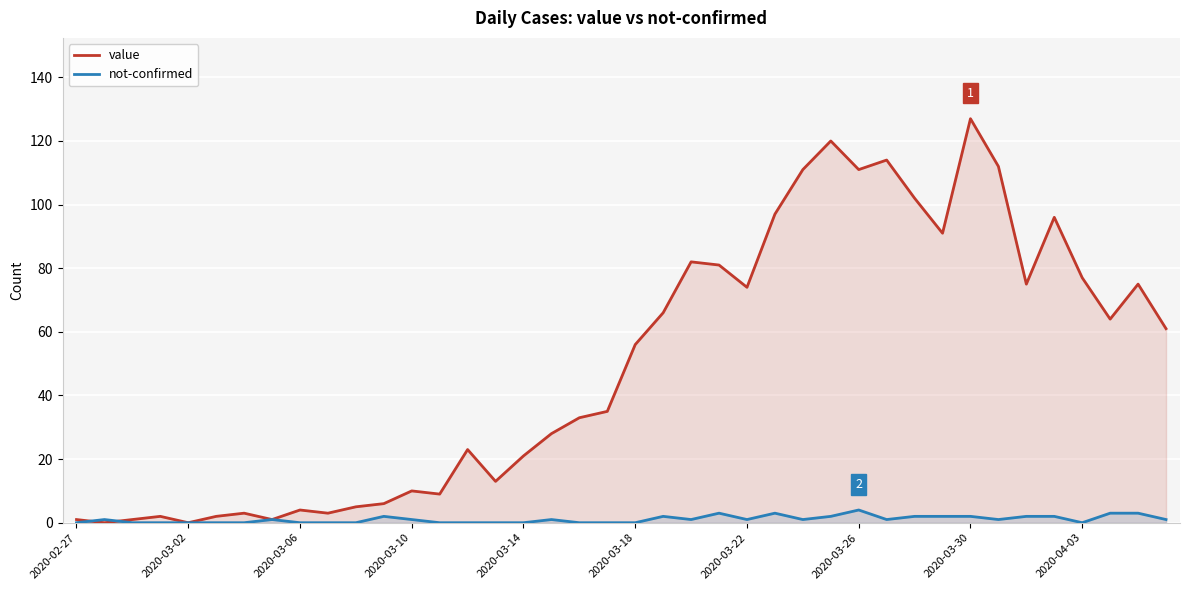

At 2020-03-18, list the series in order from smallest to largest.

not-confirmed, value